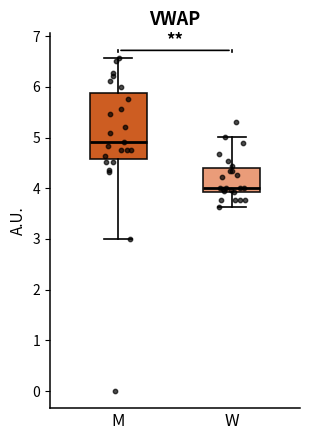

Where is the upper edge of the box for M on the y-axis? The values are not printed on the chart, so give them approximately, as read against the axis.

5.9